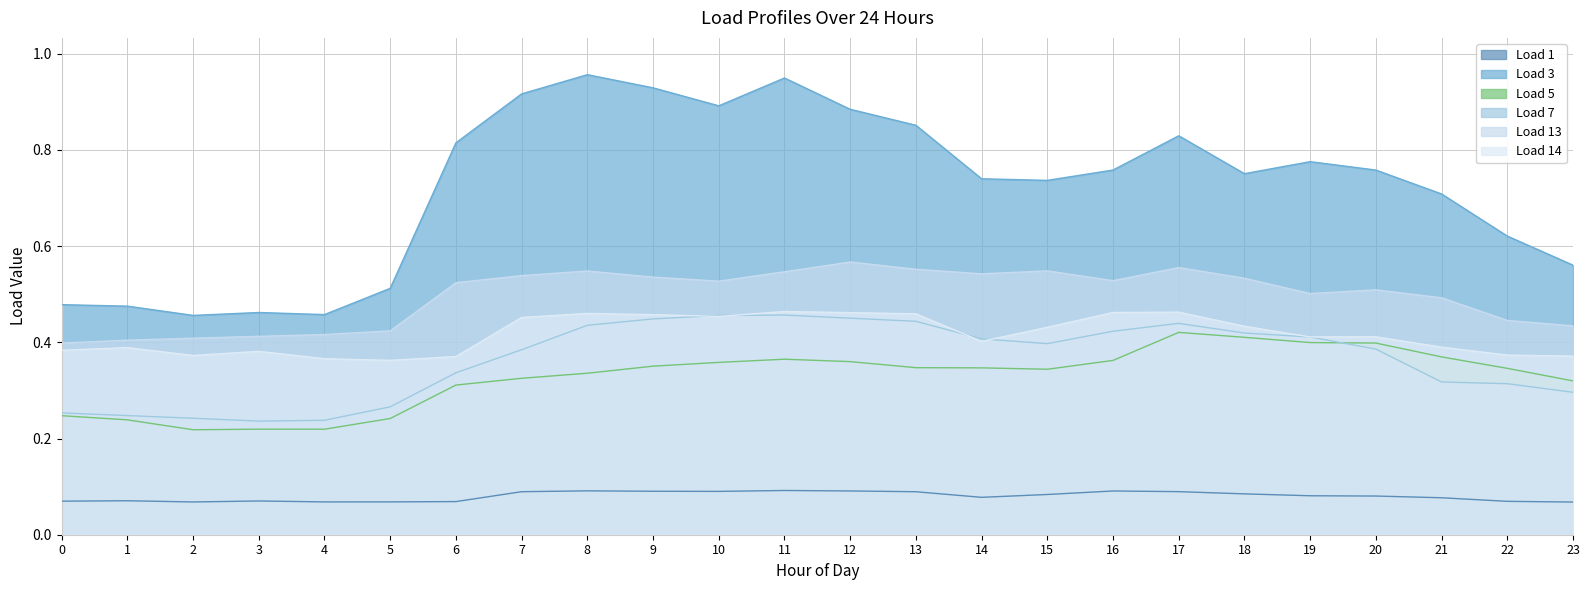

At which category is the sum across all series the highest?

11